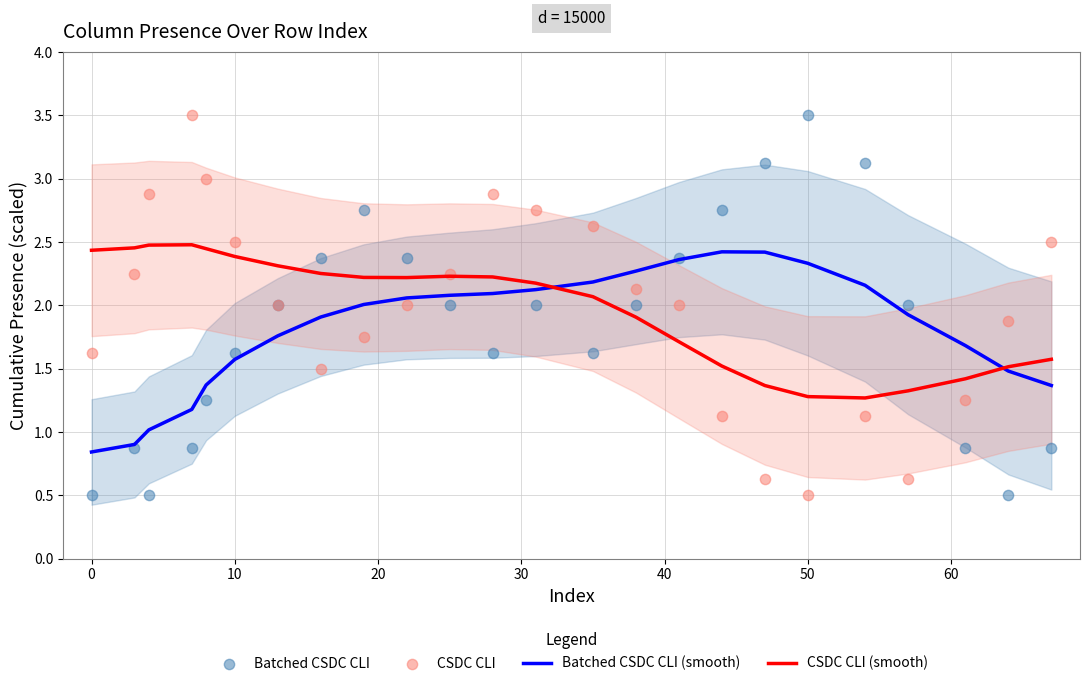

What are all the series names shown in the legend?

Batched CSDC CLI (smooth), CSDC CLI (smooth), Batched CSDC CLI, CSDC CLI